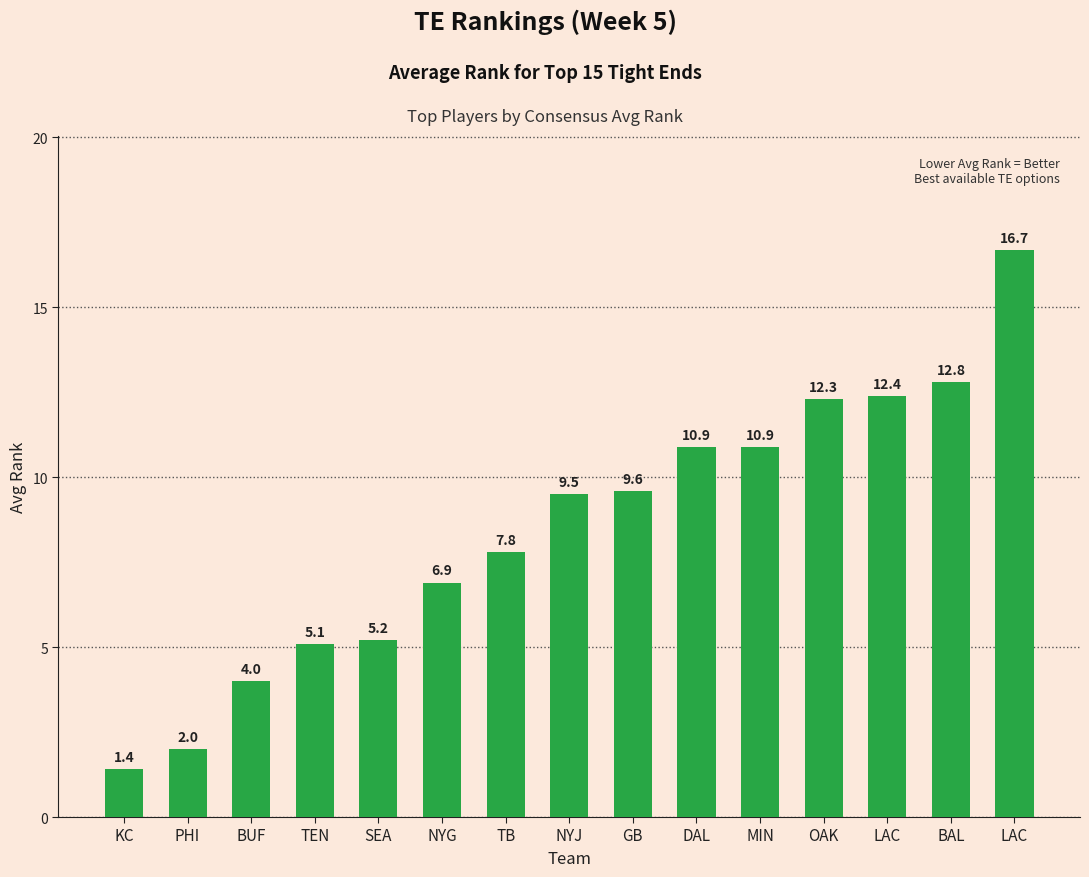

How many bars are there in total?

15